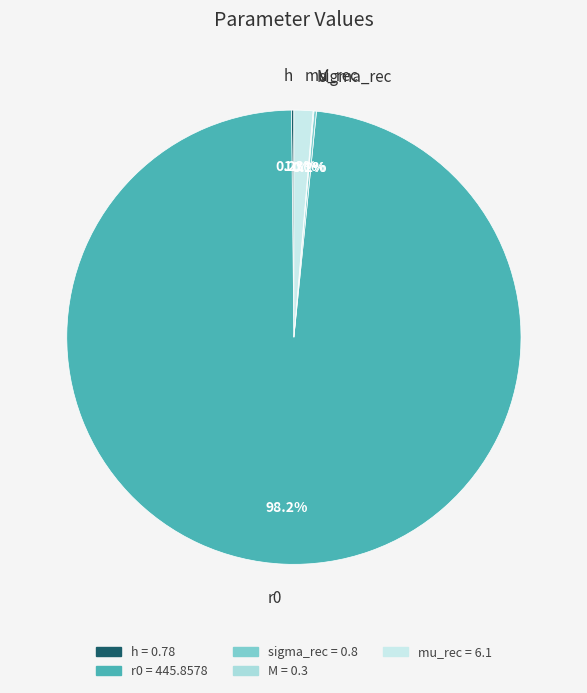

To the nearest percent, what is the difference between the r0 and mu_rec slice percentages?

97%